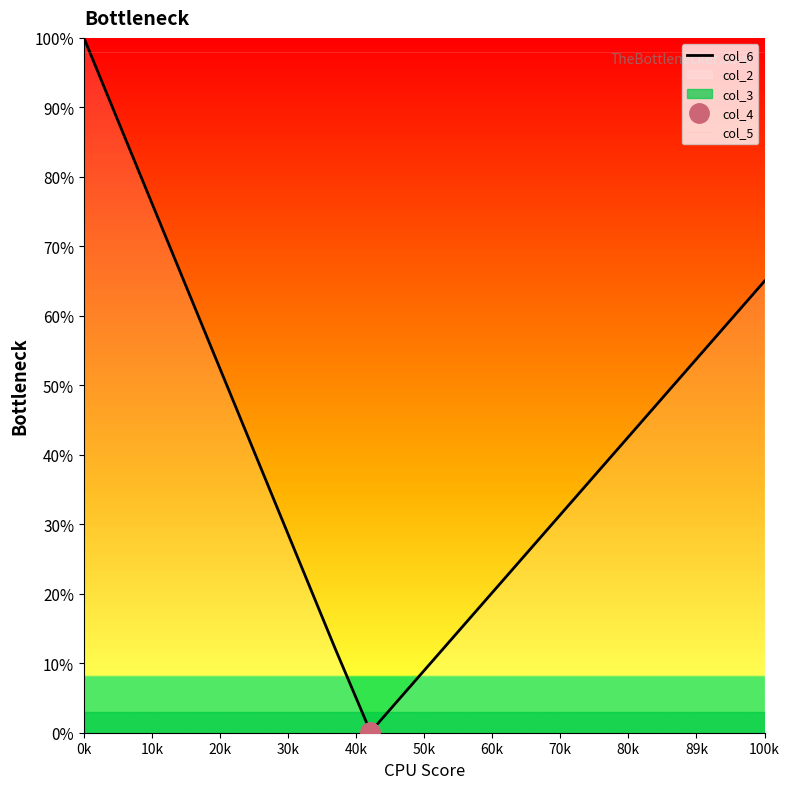

List the series in order of their overall mean, highest first.

col_5, col_6